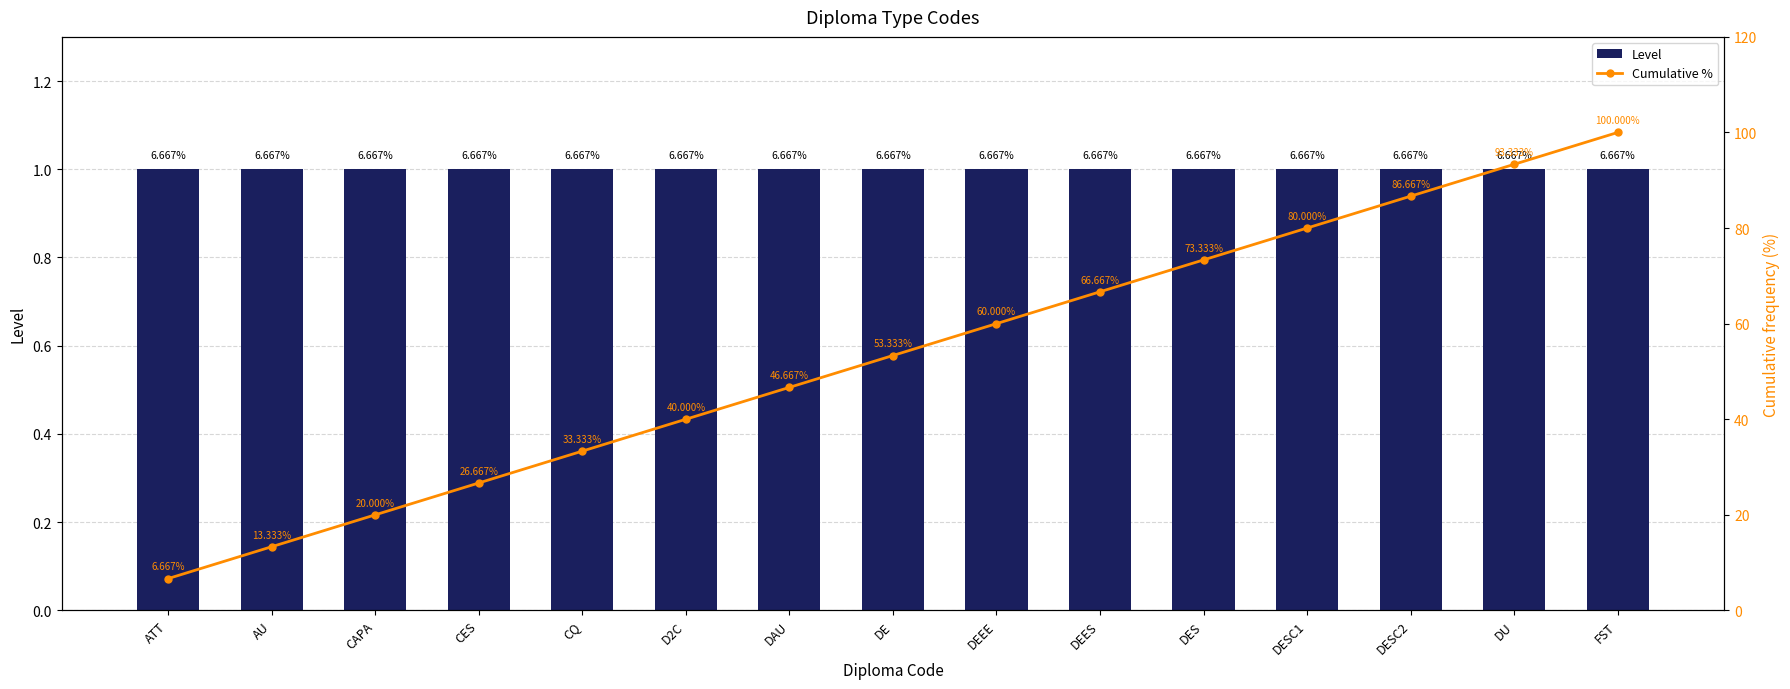

Reading left to right, extract all data points from this chart.

Level: 1.0	1.0	1.0	1.0	1.0	1.0	1.0	1.0	1.0	1.0	1.0	1.0	1.0	1.0	1.0
Cumulative %: 6.7	13.3	20.0	26.7	33.3	40.0	46.7	53.3	60.0	66.7	73.3	80.0	86.7	93.3	100.0